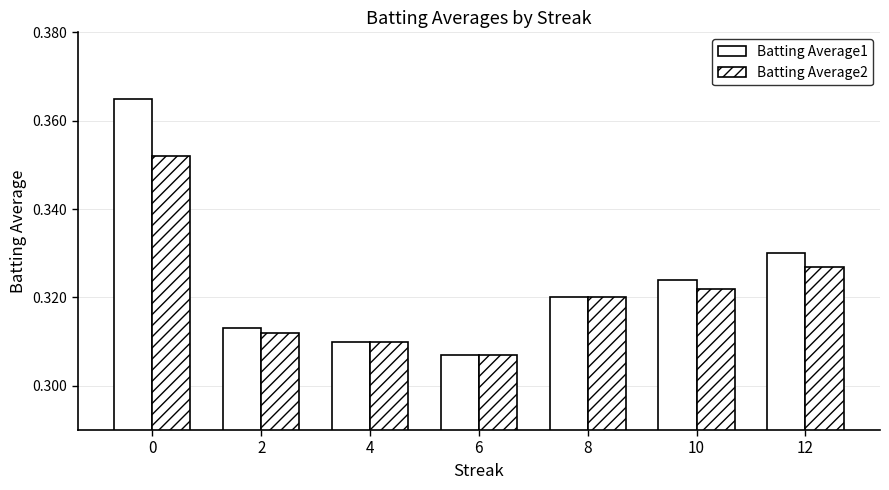

Reading left to right, list all the values displayed in this chart.

Batting Average1: 0=0.4	2=0.3	4=0.3	6=0.3	8=0.3	10=0.3	12=0.3
Batting Average2: 0=0.4	2=0.3	4=0.3	6=0.3	8=0.3	10=0.3	12=0.3